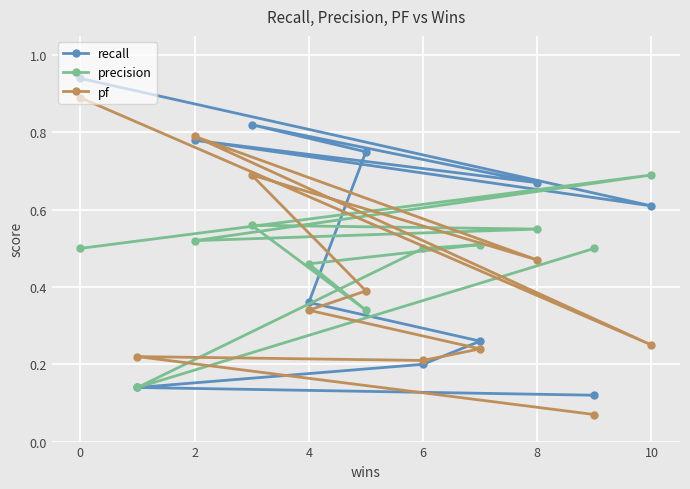

At which label does precision reach its peak?

10